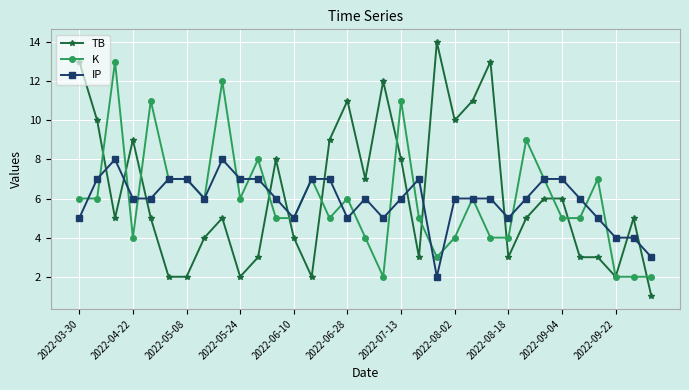

What is the maximum value for K?

13